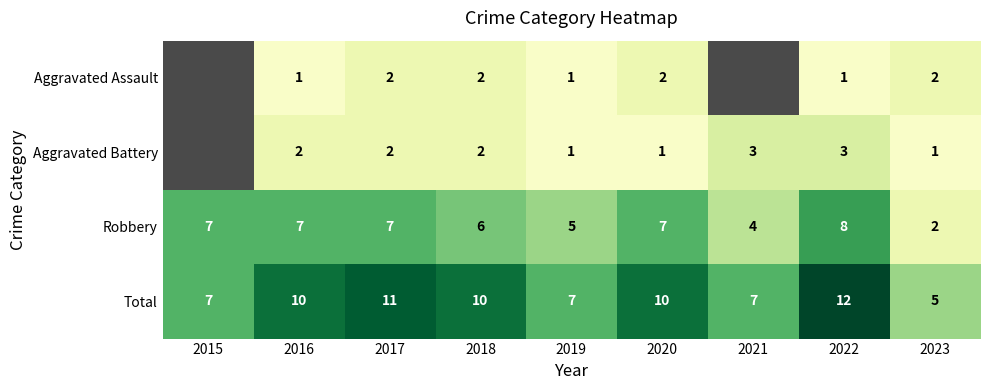

At which label does Robbery reach its minimum?

2023